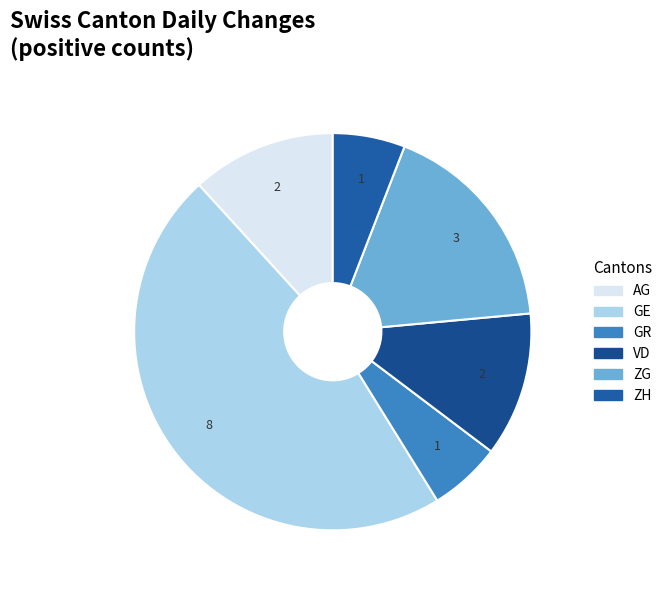

What is the largest slice in the pie chart?

GE